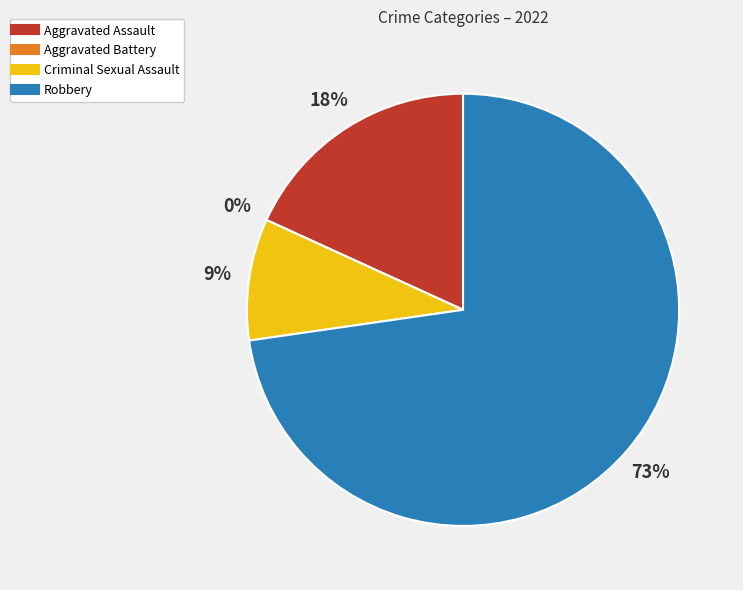

Do Aggravated Assault and Robbery together represent more than half of the pie?

Yes